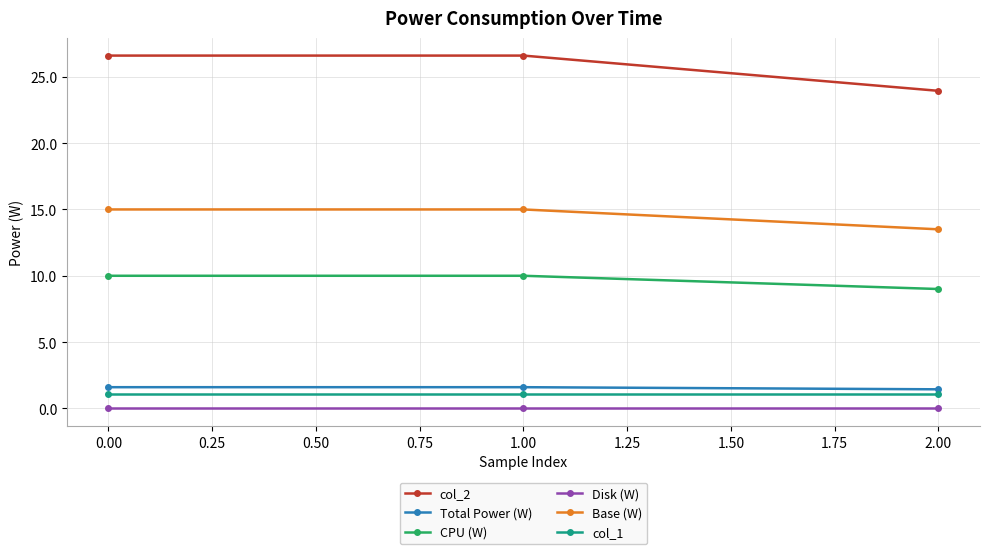

How many lines are shown in the chart?

6